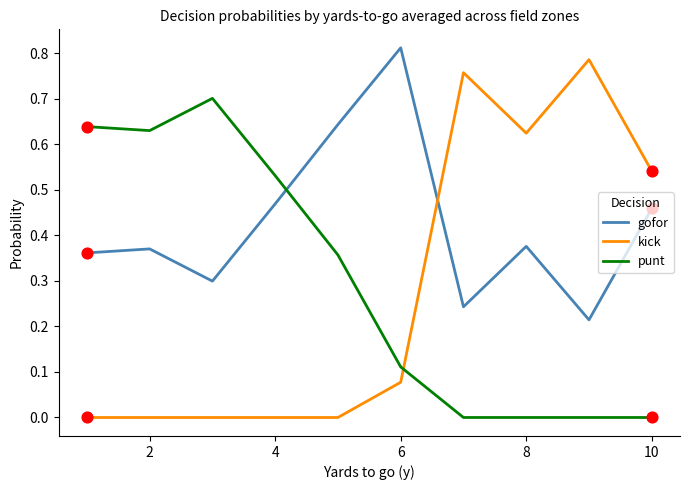

What are all the series names shown in the legend?

gofor, kick, punt